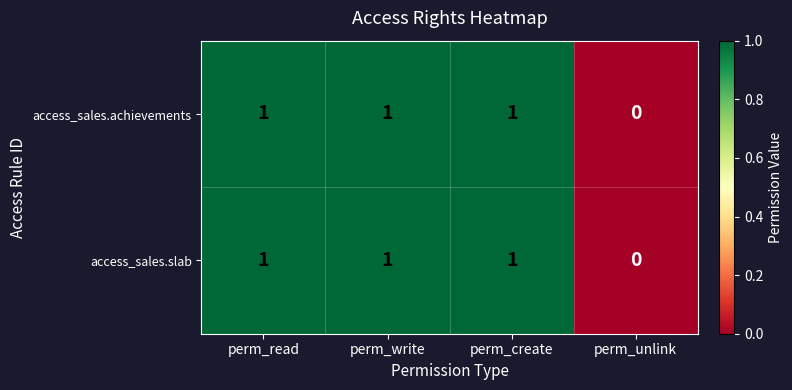

How many values in the access_sales.slab series are below 1?

1